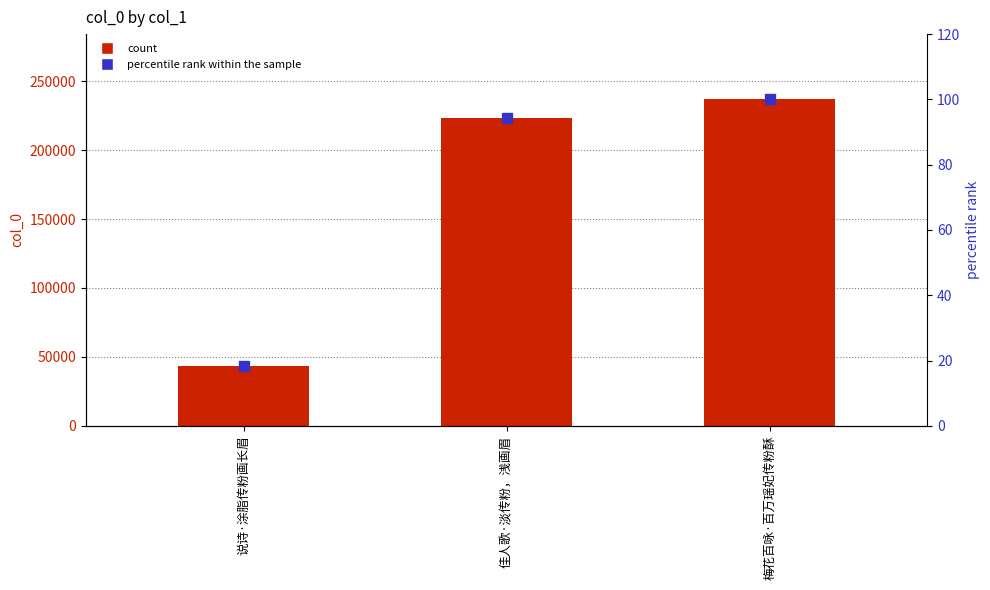

What is the difference between the second highest and minimum values in the percentile rank within the sample series?

75.8